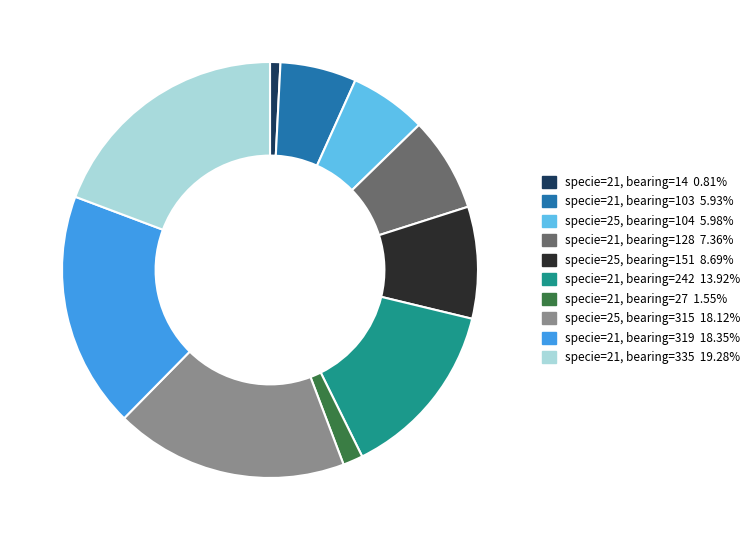

Is there any slice that represents more than half of the pie?

No